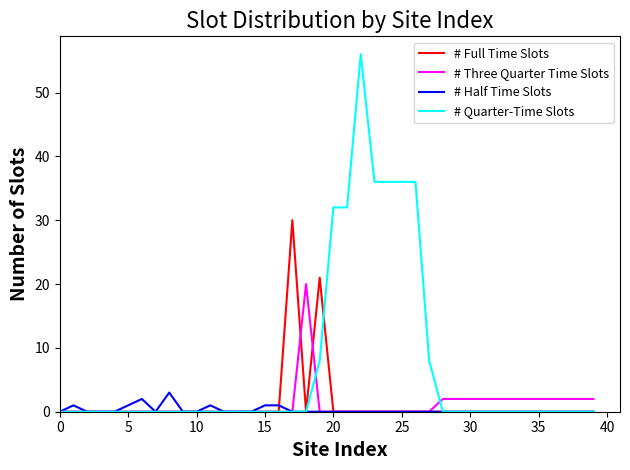

Which series has the largest range (max minus min)?

# Quarter-Time Slots